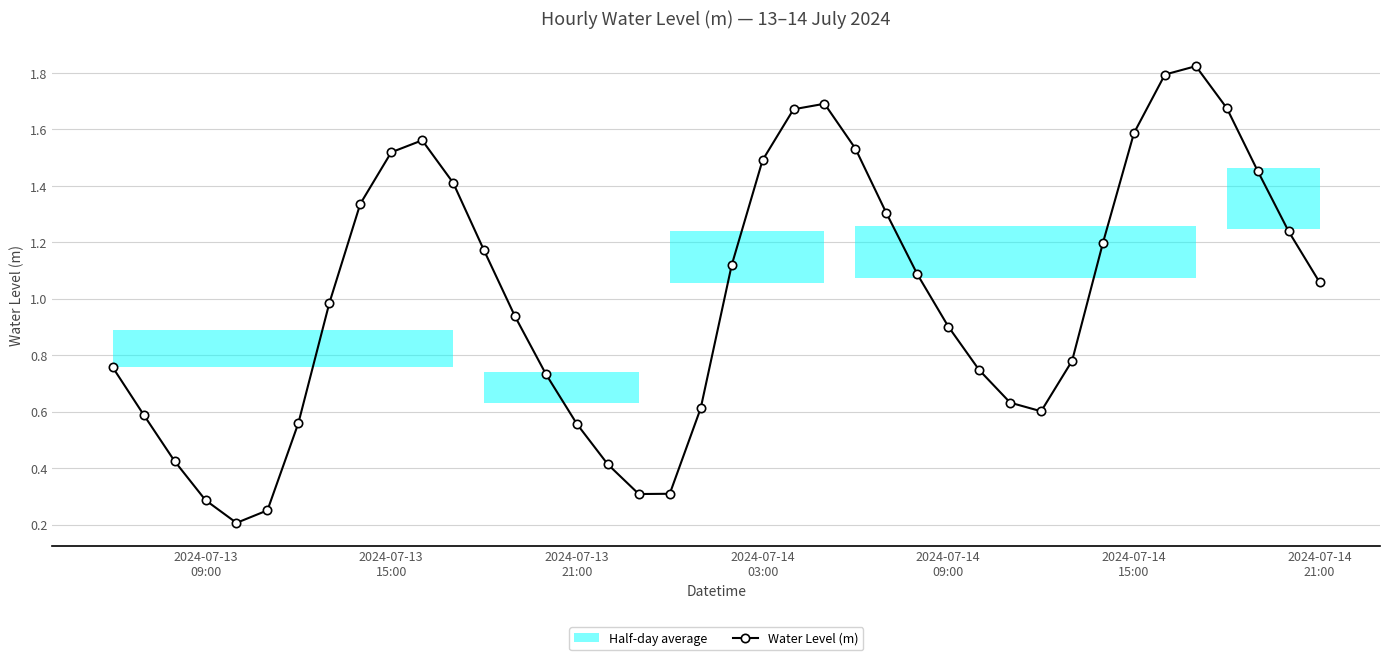

How many interior local peaks does the Water Level (m) series have?

3